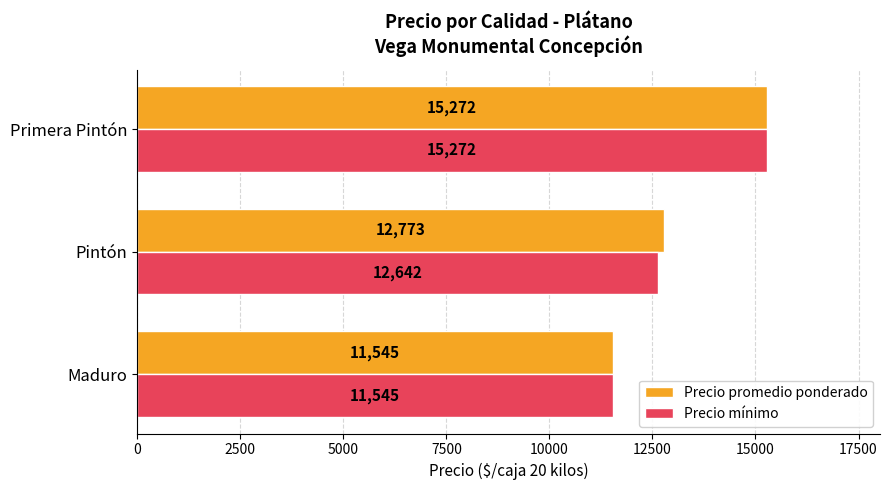

True or false: Precio promedio ponderado has a value of 12773 at Pintón.

True